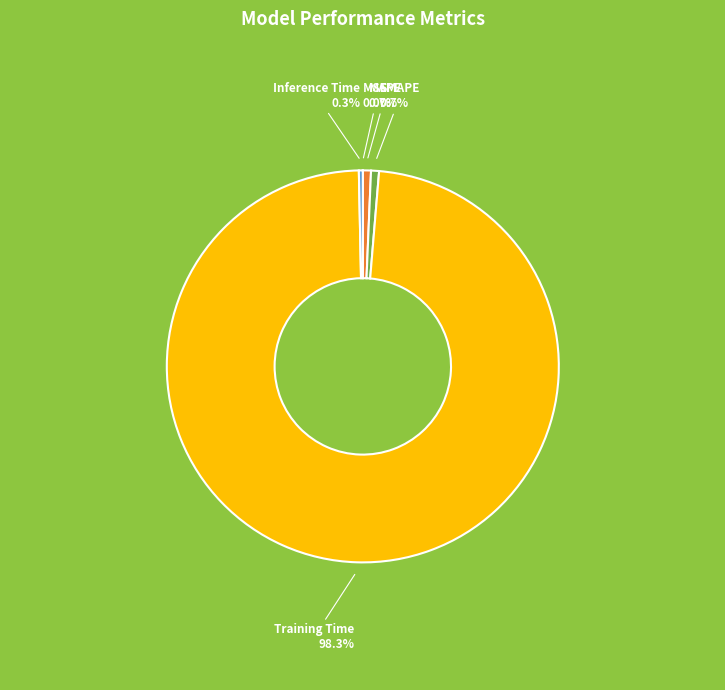

What is the majority slice?

Training Time